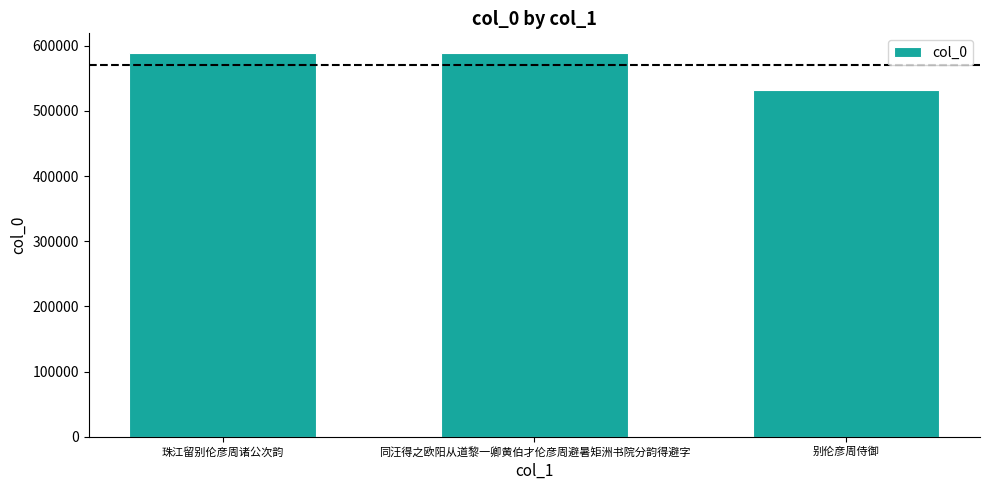

True or false: the data shows 532076 at 别伦彦周侍御.

True